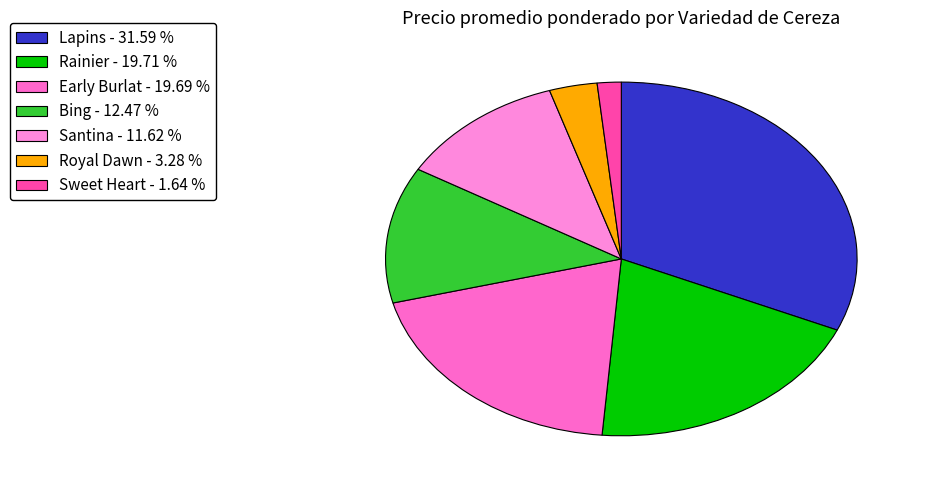

Count the number of slices in the pie.

7